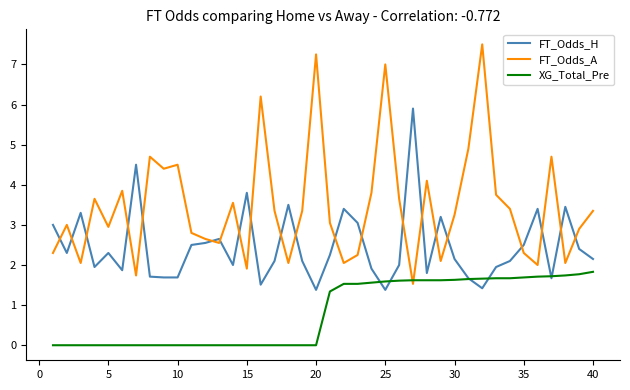

Count the number of categories in the chart.

40